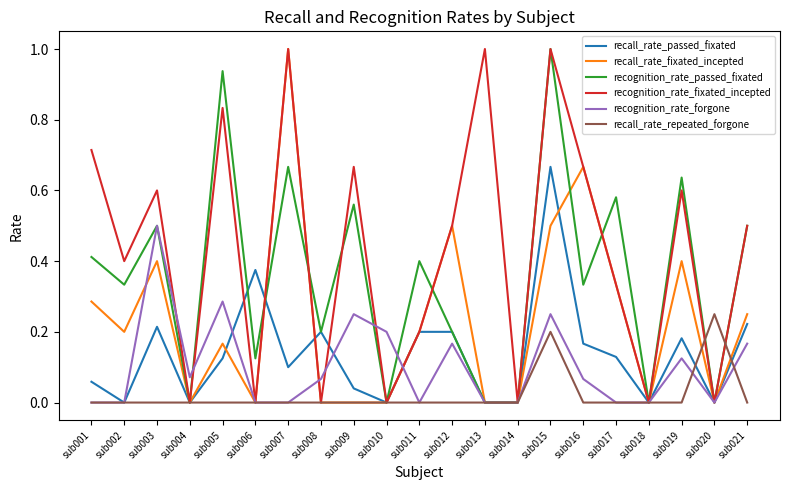

What is the maximum value shown in the chart?

1.0